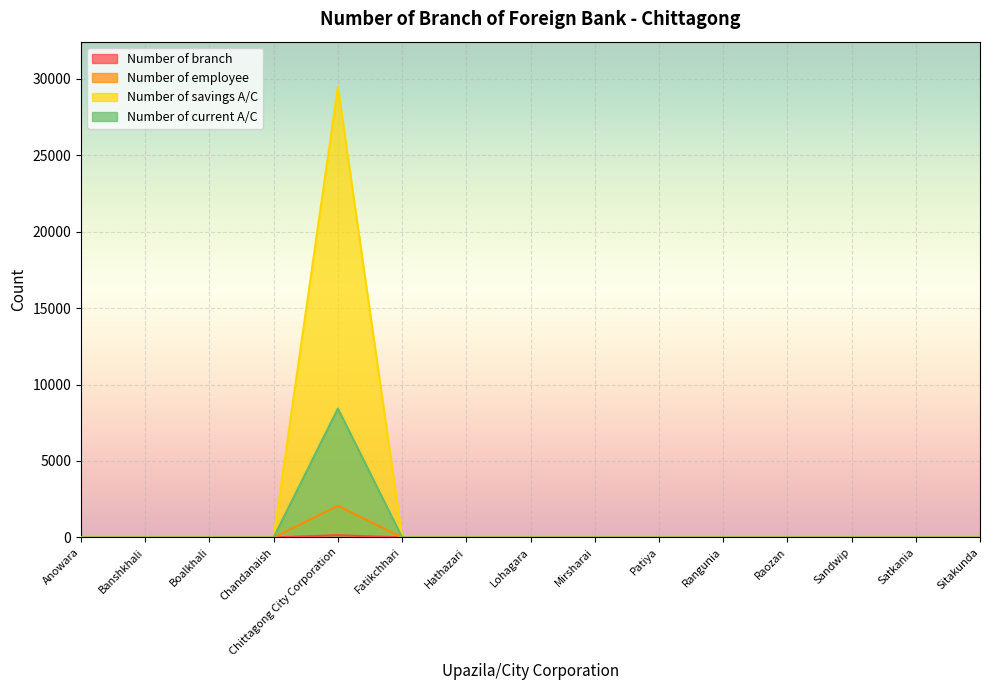

List the labels in order of Number of branch value, largest first.

Chittagong City Corporation, Anowara, Banshkhali, Boalkhali, Chandanaish, Fatikchhari, Hathazari, Lohagara, Mirsharai, Patiya, Rangunia, Raozan, Sandwip, Satkania, Sitakunda